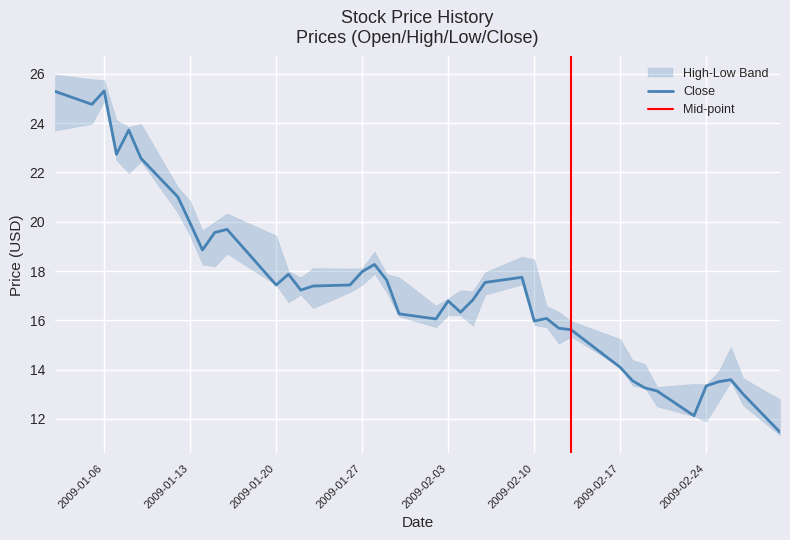

Reading right to left, what are all the values shown in this chart?

Close: 2009-03-02=11.5	2009-02-27=13.0	2009-02-26=13.6	2009-02-25=13.5	2009-02-24=13.3	2009-02-23=12.1	2009-02-20=13.1	2009-02-19=13.3	2009-02-18=13.6	2009-02-17=14.1	2009-02-13=15.6	2009-02-12=15.7	2009-02-11=16.1	2009-02-10=16.0	2009-02-09=17.7	2009-02-06=17.5	2009-02-05=16.8	2009-02-04=16.3	2009-02-03=16.8	2009-02-02=16.1	2009-01-30=16.3	2009-01-29=17.6	2009-01-28=18.3	2009-01-27=18.0	2009-01-26=17.4	2009-01-23=17.4	2009-01-22=17.2	2009-01-21=17.9	2009-01-20=17.4	2009-01-16=19.7	2009-01-15=19.6	2009-01-14=18.9	2009-01-13=19.9	2009-01-12=21.0	2009-01-09=22.6	2009-01-08=23.7	2009-01-07=22.7	2009-01-06=25.3	2009-01-05=24.8	2009-01-02=25.3
High: 2009-03-02=12.8	2009-02-27=13.7	2009-02-26=14.9	2009-02-25=13.9	2009-02-24=13.4	2009-02-23=13.4	2009-02-20=13.3	2009-02-19=14.2	2009-02-18=14.4	2009-02-17=15.2	2009-02-13=16.0	2009-02-12=16.3	2009-02-11=16.6	2009-02-10=18.5	2009-02-09=18.6	2009-02-06=18.0	2009-02-05=17.2	2009-02-04=17.2	2009-02-03=16.9	2009-02-02=16.6	2009-01-30=17.7	2009-01-29=17.9	2009-01-28=18.8	2009-01-27=18.1	2009-01-26=18.1	2009-01-23=18.1	2009-01-22=17.7	2009-01-21=18.0	2009-01-20=19.4	2009-01-16=20.3	2009-01-15=20.0	2009-01-14=19.6	2009-01-13=20.8	2009-01-12=21.4	2009-01-09=24.0	2009-01-08=23.8	2009-01-07=24.1	2009-01-06=25.7	2009-01-05=25.8	2009-01-02=26.0
Low: 2009-03-02=11.3	2009-02-27=12.5	2009-02-26=13.5	2009-02-25=12.7	2009-02-24=11.9	2009-02-23=12.1	2009-02-20=12.5	2009-02-19=13.3	2009-02-18=13.3	2009-02-17=14.1	2009-02-13=15.3	2009-02-12=15.1	2009-02-11=15.7	2009-02-10=15.8	2009-02-09=17.5	2009-02-06=17.0	2009-02-05=15.8	2009-02-04=16.2	2009-02-03=16.2	2009-02-02=15.7	2009-01-30=16.2	2009-01-29=17.1	2009-01-28=17.9	2009-01-27=17.4	2009-01-26=17.1	2009-01-23=16.5	2009-01-22=17.0	2009-01-21=16.7	2009-01-20=17.4	2009-01-16=18.7	2009-01-15=18.2	2009-01-14=18.3	2009-01-13=19.4	2009-01-12=20.4	2009-01-09=22.4	2009-01-08=22.0	2009-01-07=22.5	2009-01-06=24.9	2009-01-05=24.0	2009-01-02=23.7